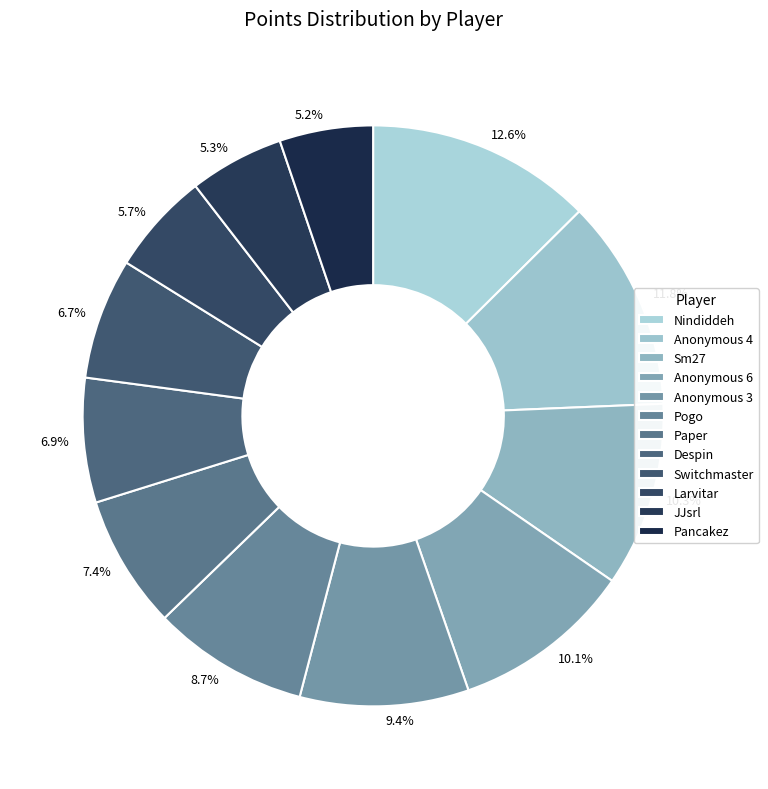

What is the total percentage of Paper and Anonymous 3?

16.8%